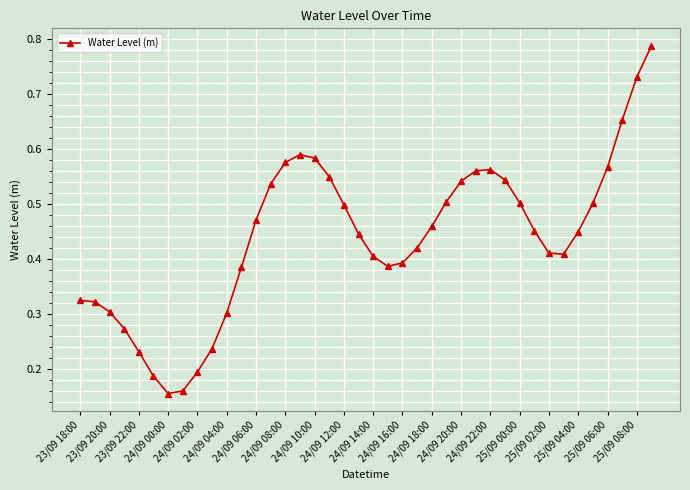

Does the chart display data point markers on the line(s)?

Yes